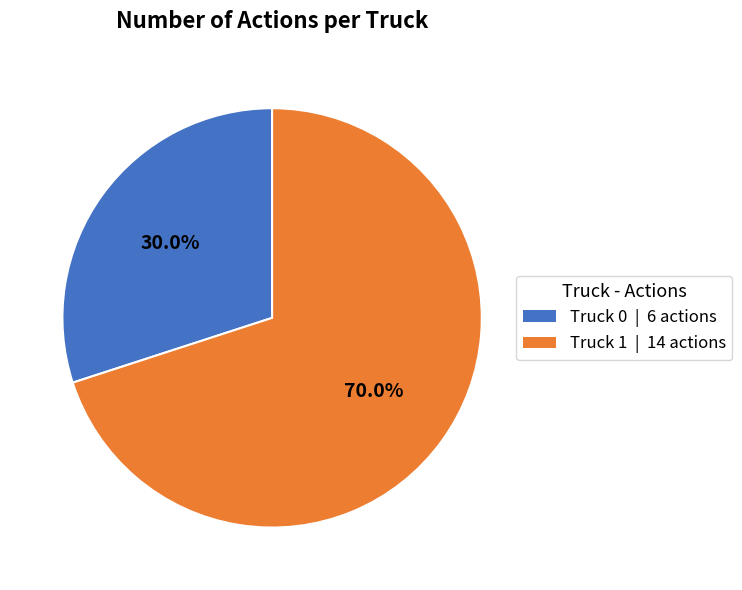

What is the total percentage of Truck 1 and Truck 0?

100.0%